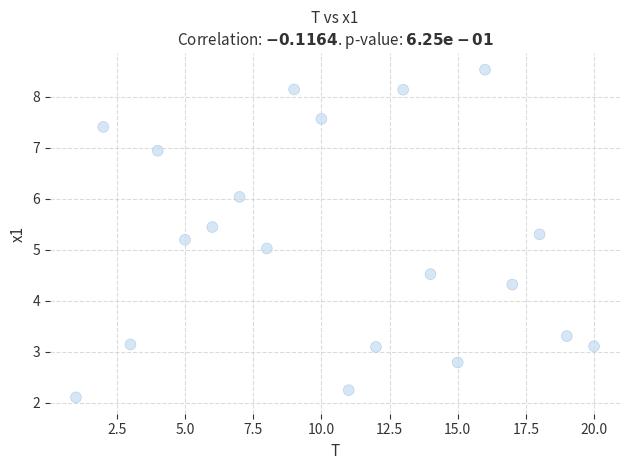

What is the range of Y values (max minus min)?

6.4